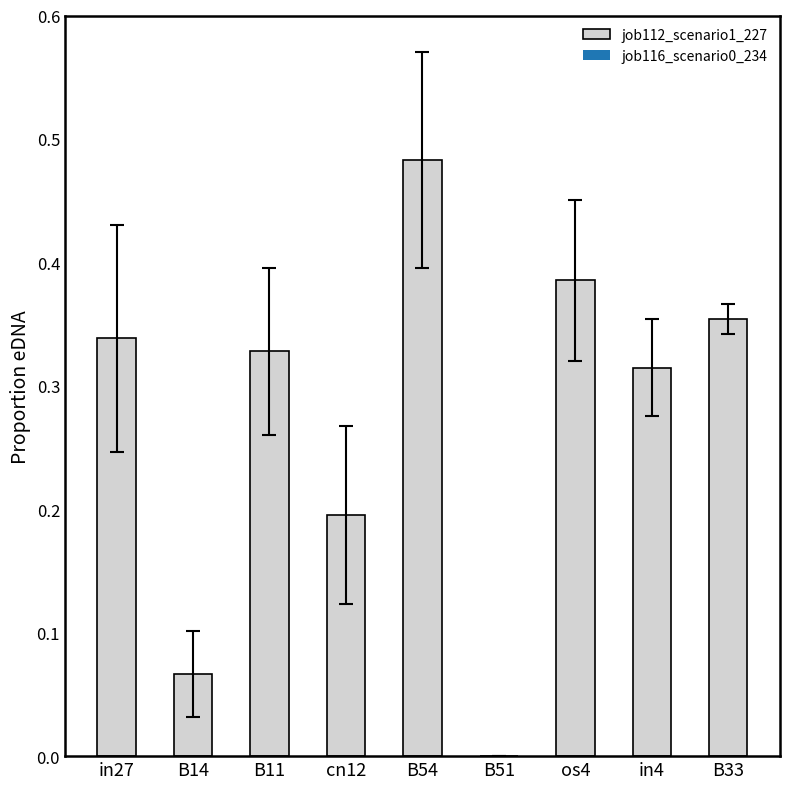

What is the sum of all values?

2.5